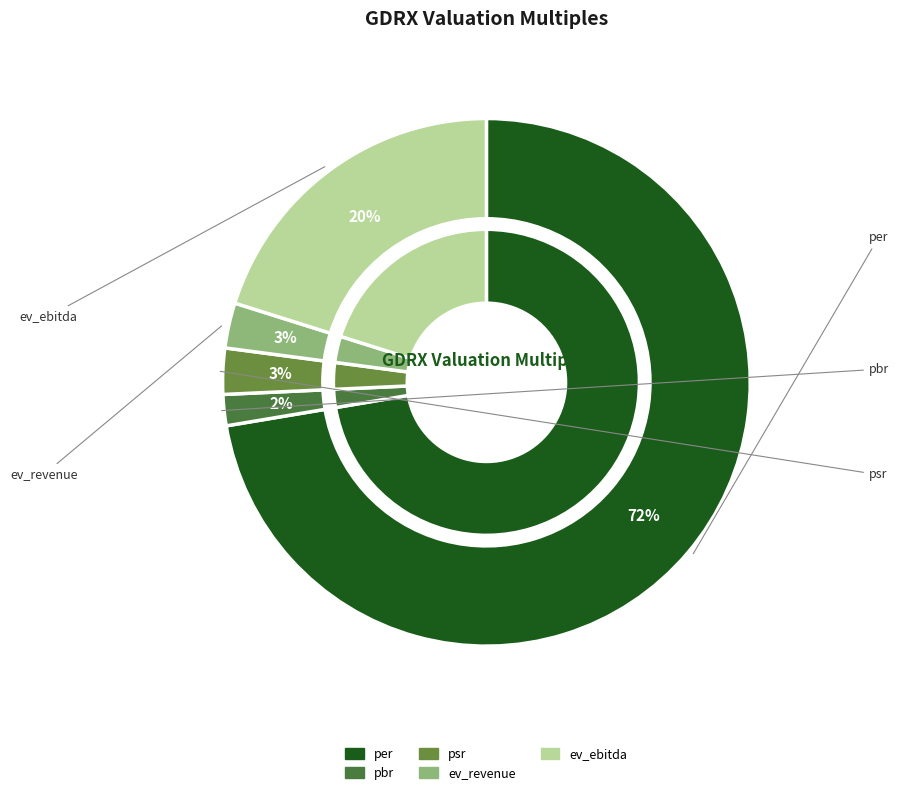

To the nearest percent, what is the difference between the largest and smallest slice percentages?

70%